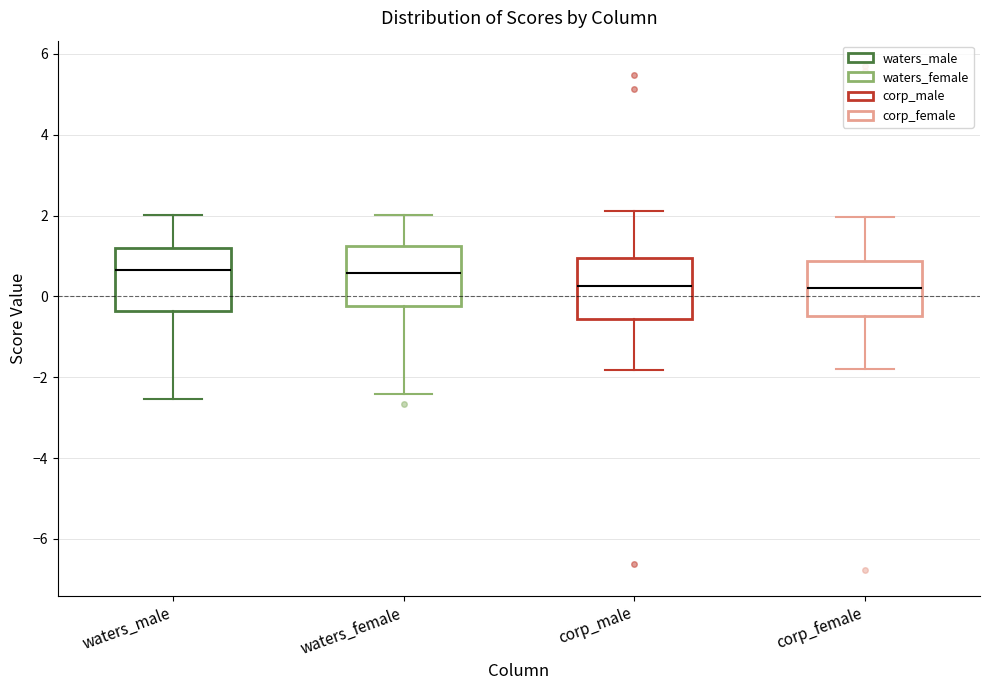

Reading left to right, transcribe this box plot: for each box, give where its median line is, the range the box spans, and where its two whiskers end, as read against the y-axis. The values are not printed on the chart, so give them approximately, as read against the axis.

waters_male: median 0.6, box -0.4 to 1.2, whiskers -2.6 to 2.0
waters_female: median 0.6, box -0.2 to 1.2, whiskers -2.4 to 2.0
corp_male: median 0.2, box -0.6 to 1.0, whiskers -1.8 to 2.2
corp_female: median 0.2, box -0.4 to 0.8, whiskers -1.8 to 2.0